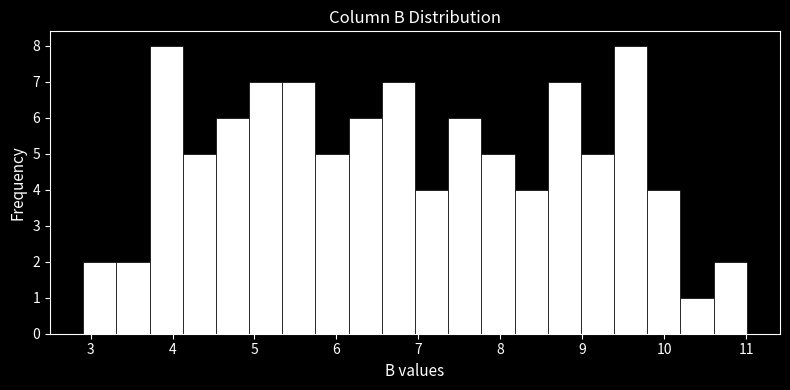

Reading left to right, list every bar in this chart as the range it spans on the x-axis followed by its height. Neither the bar edges nor the heights are printed on the chart, so give them approximately, as read against the axes.

2.9 to 3.3: 2
3.3 to 3.7: 2
3.7 to 4.1: 8
4.1 to 4.5: 5
4.5 to 4.9: 6
4.9 to 5.3: 7
5.3 to 5.7: 7
5.7 to 6.2: 5
6.2 to 6.6: 6
6.6 to 7.0: 7
7.0 to 7.4: 4
7.4 to 7.8: 6
7.8 to 8.2: 5
8.2 to 8.6: 4
8.6 to 9.0: 7
9.0 to 9.4: 5
9.4 to 9.8: 8
9.8 to 10.2: 4
10.2 to 10.6: 1
10.6 to 11.0: 2